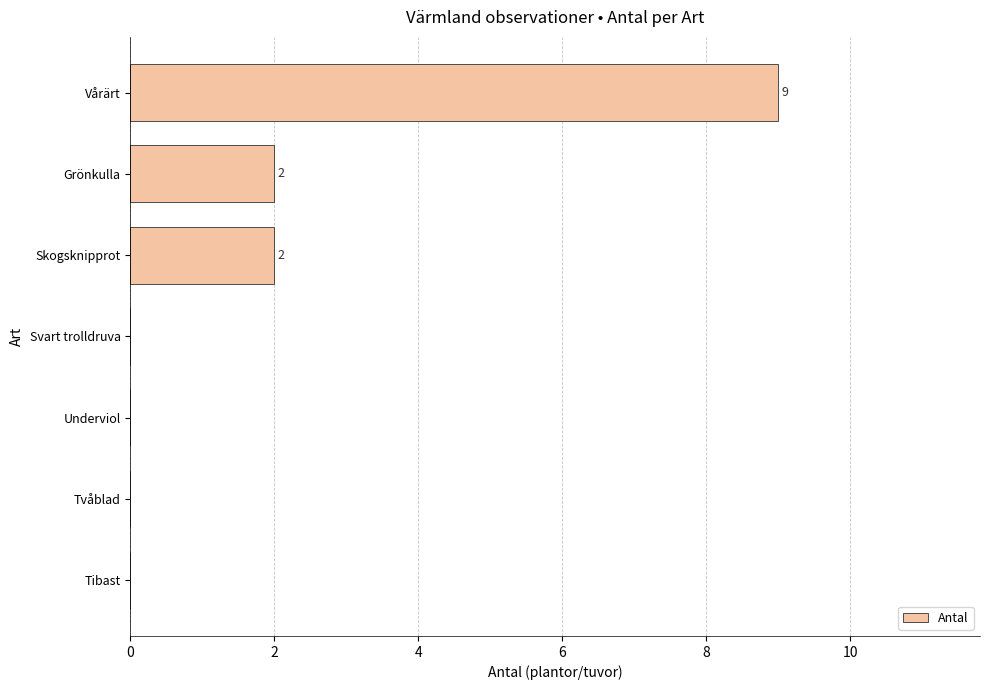

What is the sum of the values at Tvåblad and Vårärt?

9